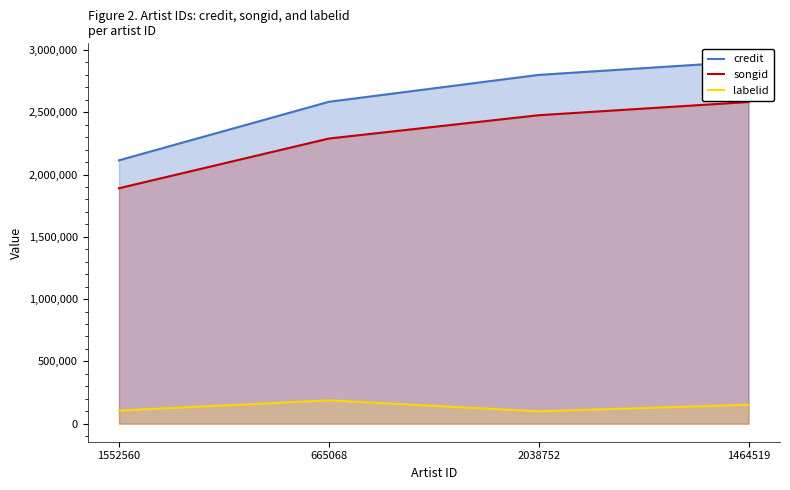

At how many categories does at least one series exceed 2325224?

3